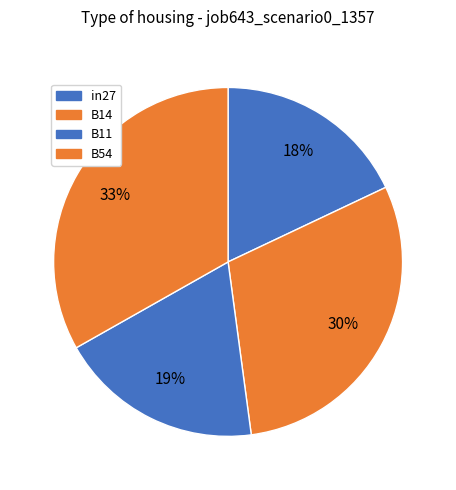

How many slices are in this pie chart?

4